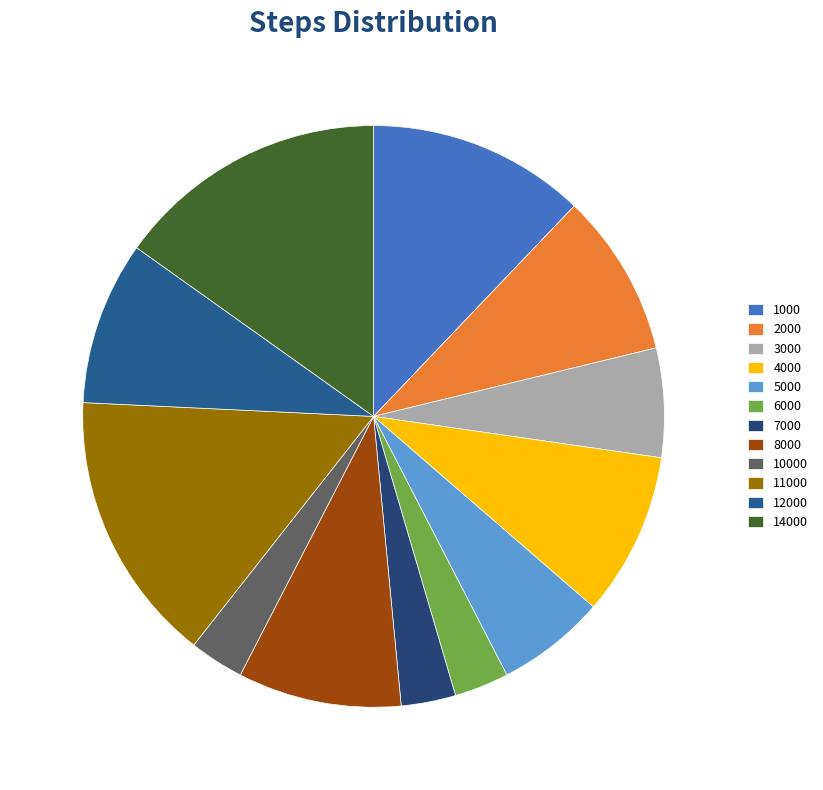

Which slice is the smallest?

6000